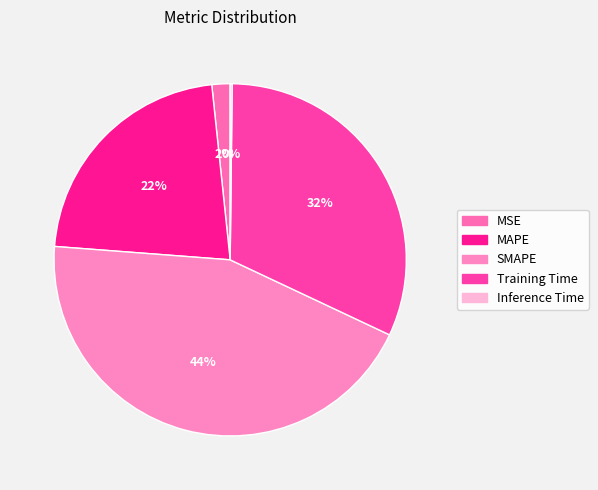

What is the largest slice in the pie chart?

SMAPE